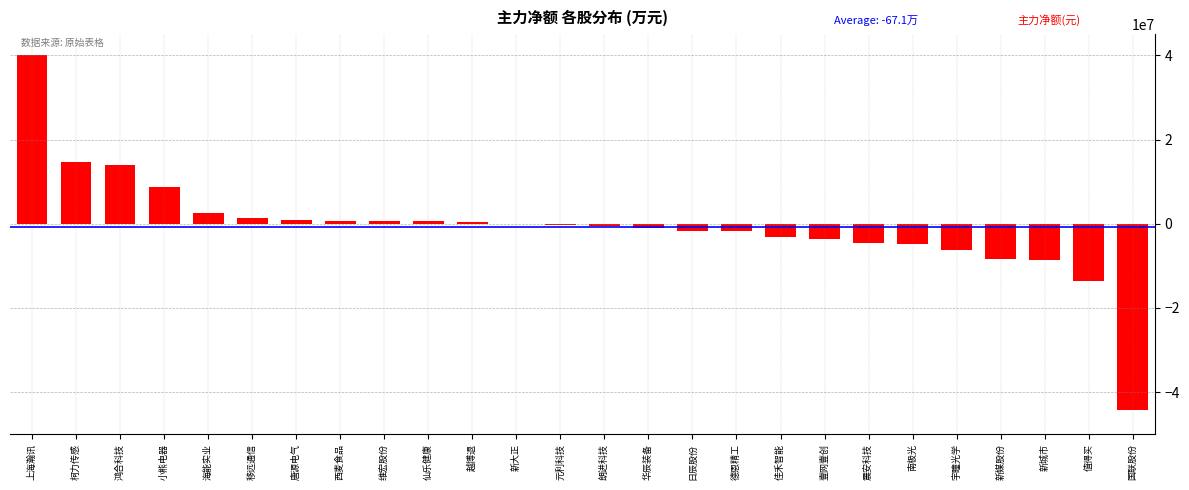

The value at 华辰装备 is -963728. True or false?

True